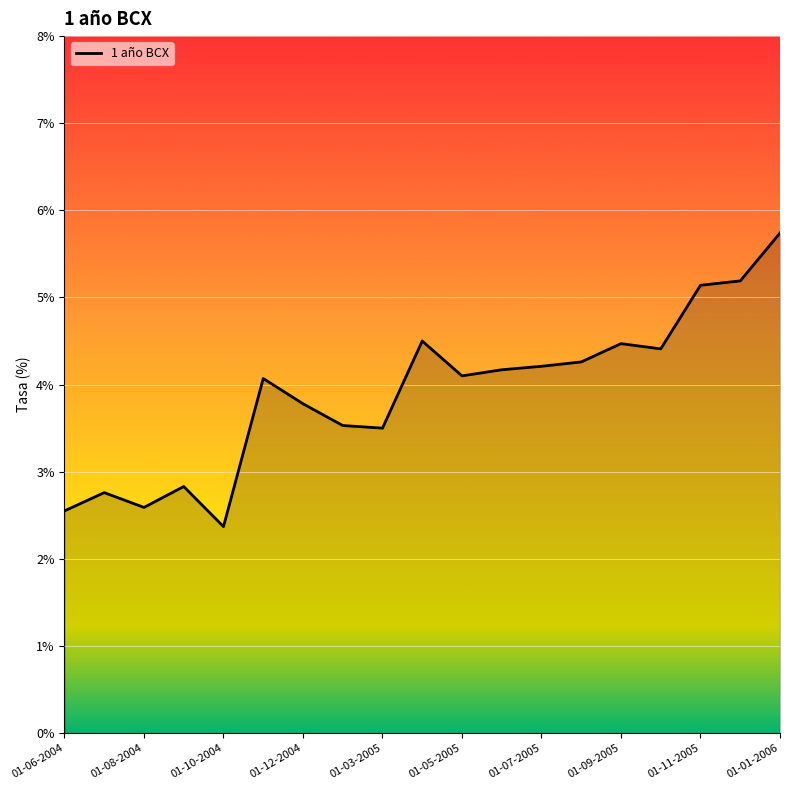

What is the difference between the maximum and minimum values?

3.4